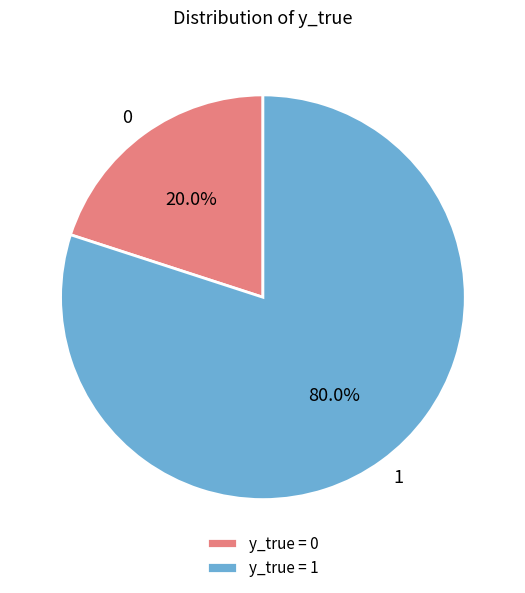

How much of the chart is everything except 1?

20.0%